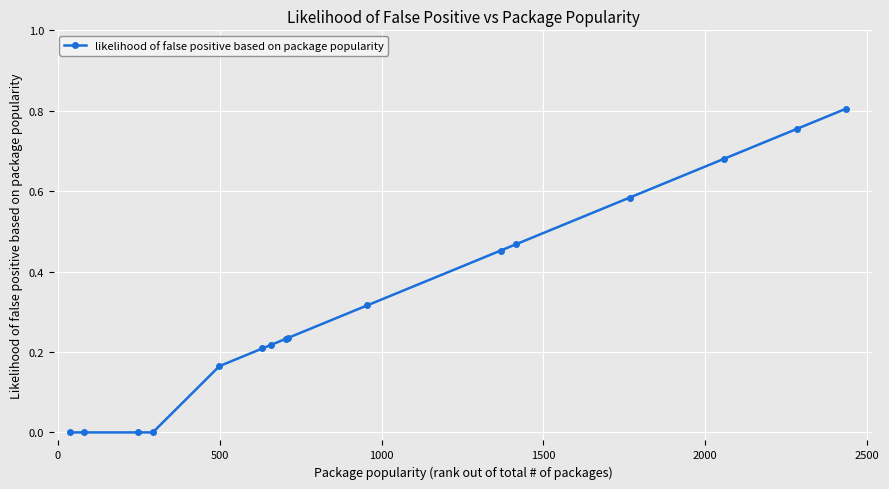

What is the sum of all values?

5.1